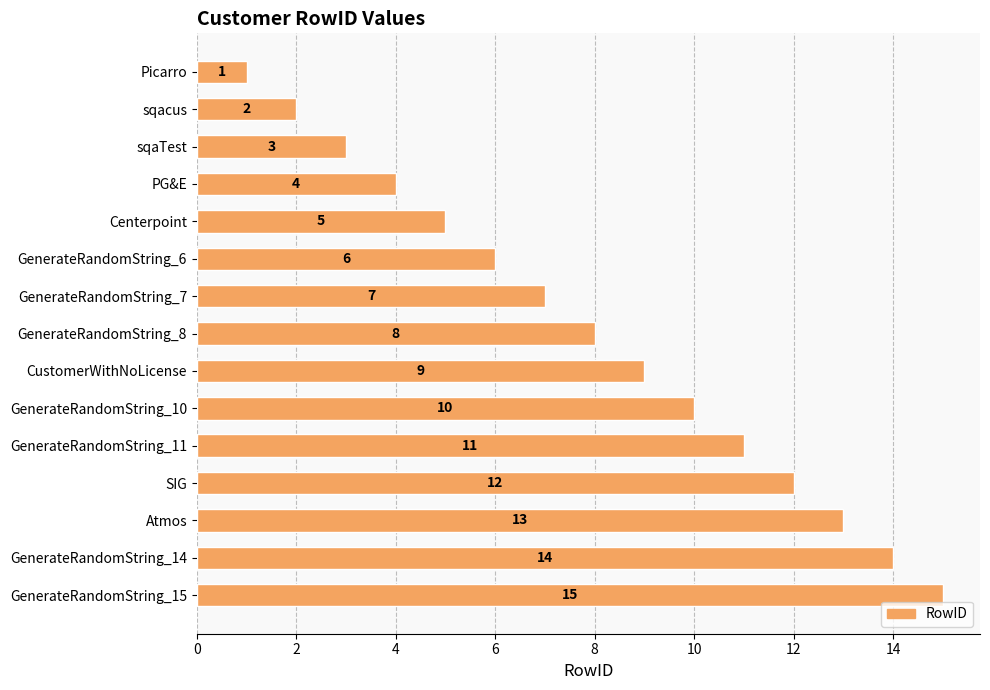

What is the ratio of the value at SIG to the value at CustomerWithNoLicense?

1.3